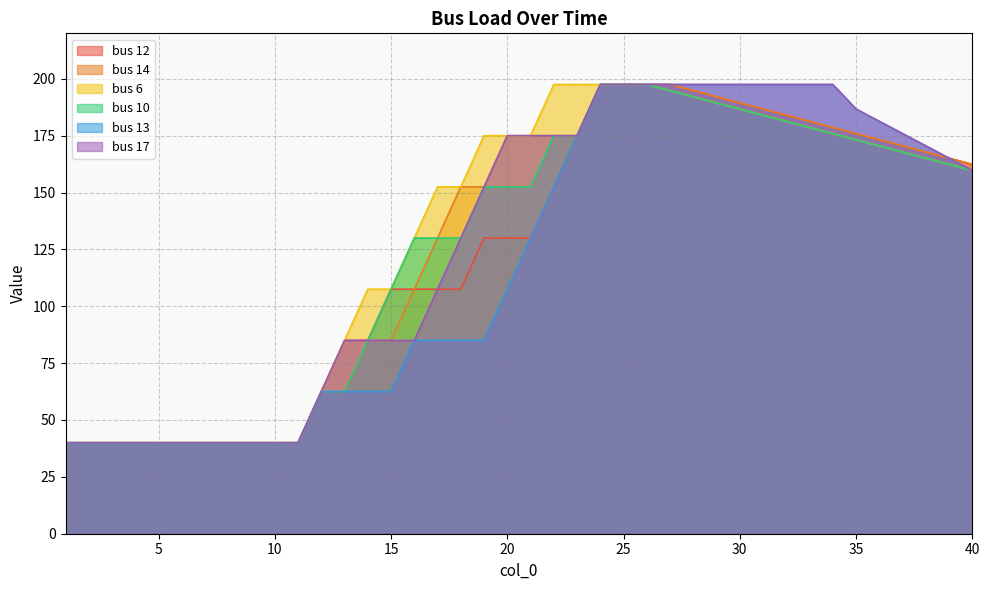

True or false: bus 6 and bus 12 cross at least once.

False